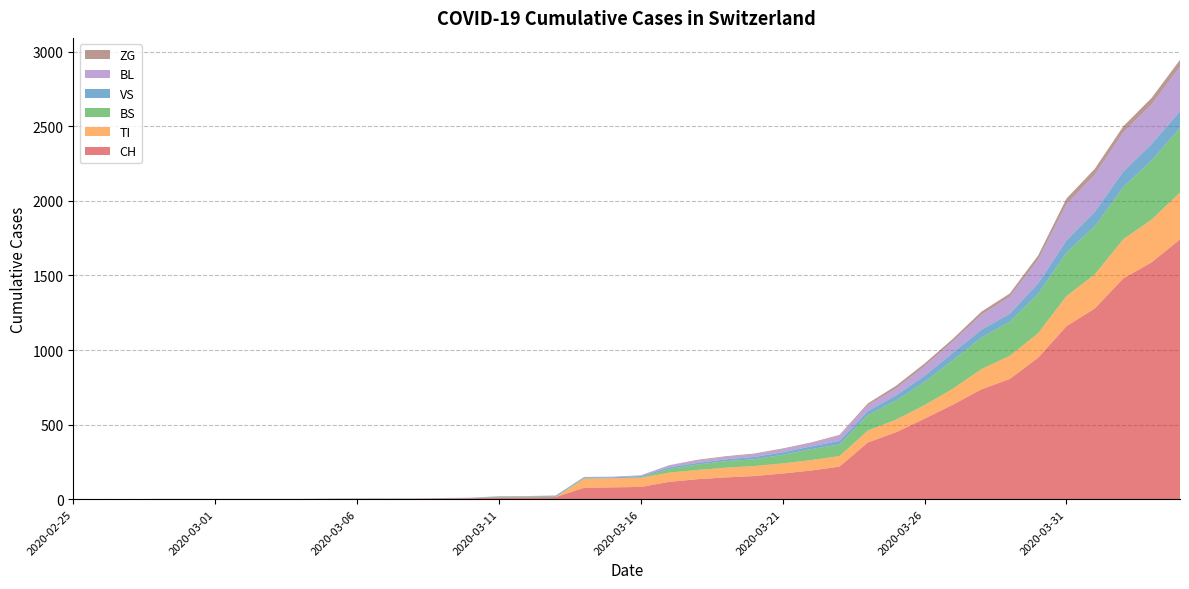

Reading left to right, what are all the values shown in this chart?

CH: 0	0	0	0	0	0	0	0	0	2	3	3	3	5	6	11	12	14	76	79	82	116	134	146	155	172	192	218	380	449	540	634	736	806	948	1160	1279	1480	1588	1742
TI: 0	0	0	0	0	0	0	0	0	0	0	0	0	0	0	0	0	0	61	61	61	62	62	65	67	68	70	71	80	85	91	107	136	155	165	202	229	263	287	314
BS: 0	0	0	0	0	0	0	0	0	0	0	0	0	0	0	4	4	4	4	0	4	25	36	44	46	57	73	78	105	128	155	191	211	228	263	292	323	350	397	434
VS: 0	0	0	2	2	2	2	2	2	2	2	2	2	2	2	3	3	5	6	6	8	11	11	12	15	17	19	24	25	35	41	50	53	54	71	81	96	104	109	112
BL: 0	0	0	0	0	0	0	0	0	0	0	0	0	1	2	2	2	2	2	5	5	13	16	16	18	21	21	35	40	46	65	76	100	115	158	242	249	262	266	298
ZG: 0	0	0	0	0	0	0	0	0	0	0	0	0	0	0	0	0	0	0	0	0	1	5	5	5	5	5	5	12	18	18	18	21	21	29	39	40	41	44	46